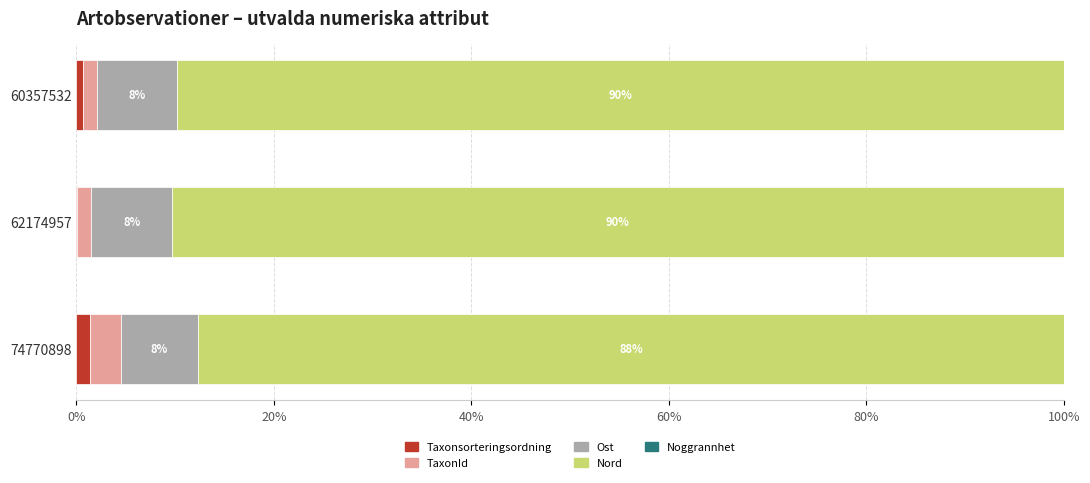

What is the sum of all Taxonsorteringsordning values?

2.1